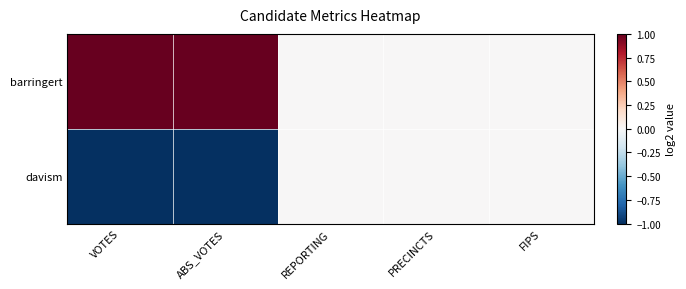

Which label corresponds to the smallest value in the chart?

VOTES